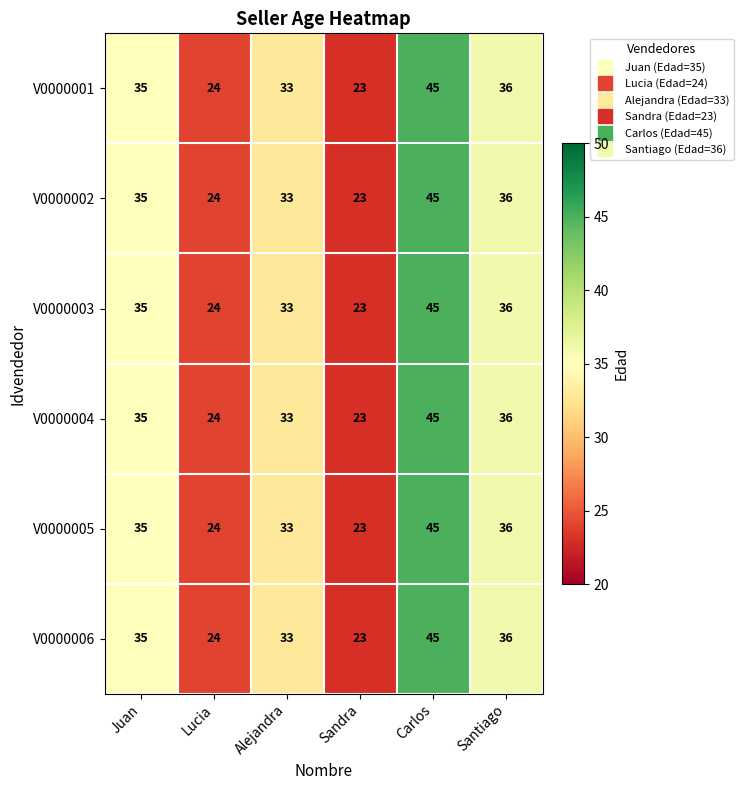

Is the value of V0000002 at Juan greater than the value of V0000006 at Carlos?

No